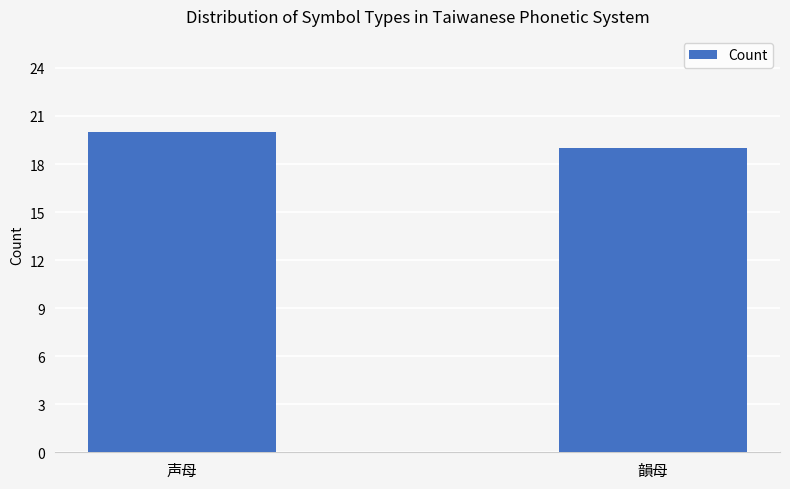

Which has a higher value, 韻母 or 声母?

声母